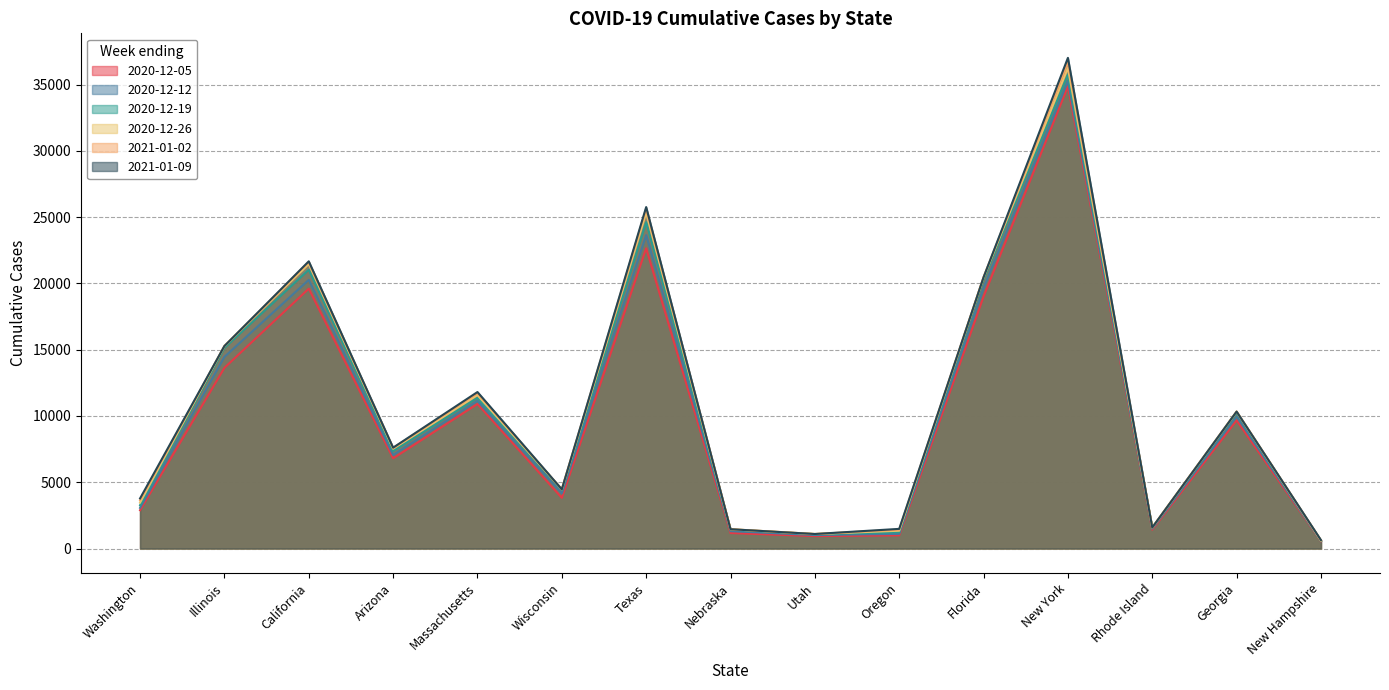

What is the total value across all series at California?

125649